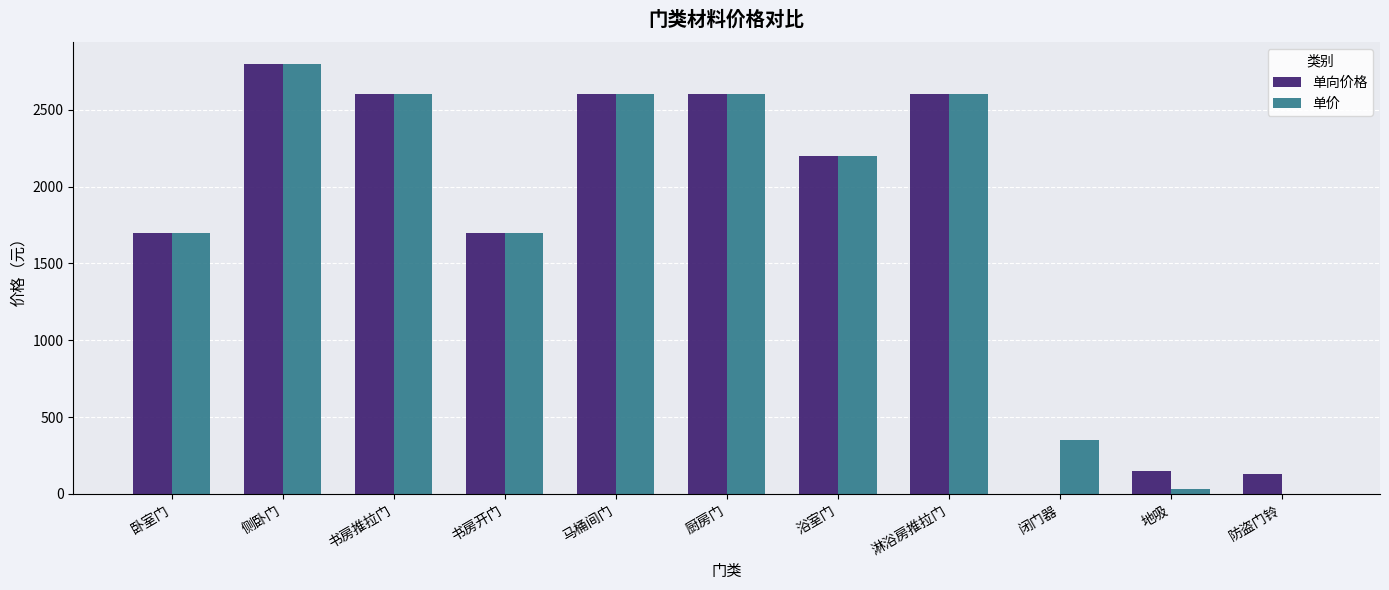

What is the sum of all 单价 values?

19180